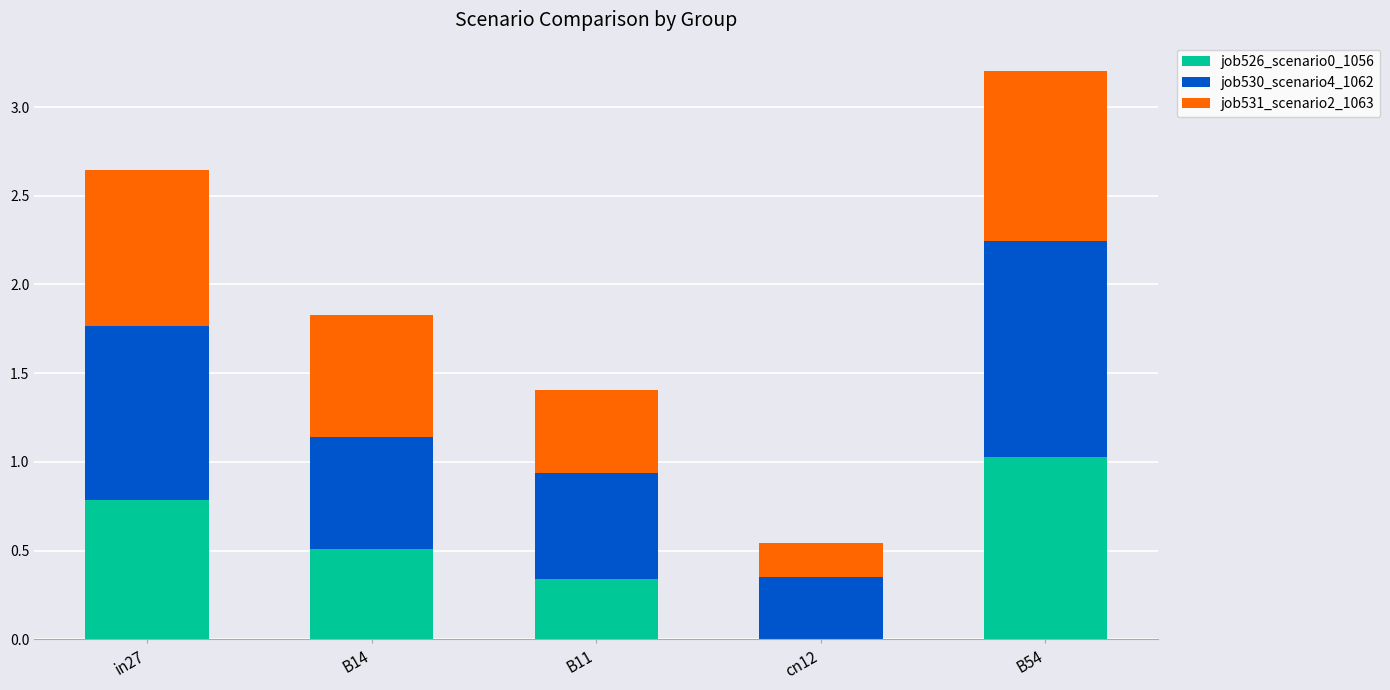

At which category is the sum across all series the highest?

B54